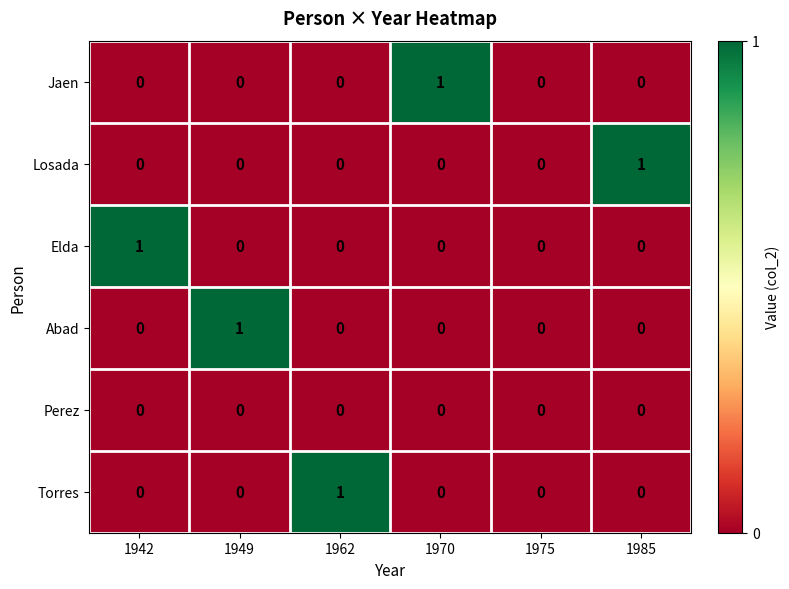

Count the Abad values in the range 0 to 1.

6